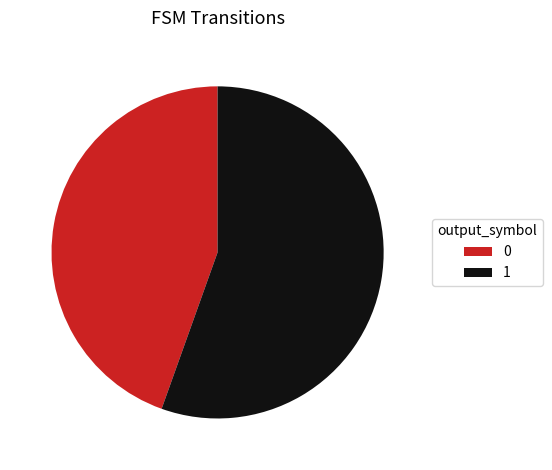

Is the sum of 0 and 1 greater than half?

Yes